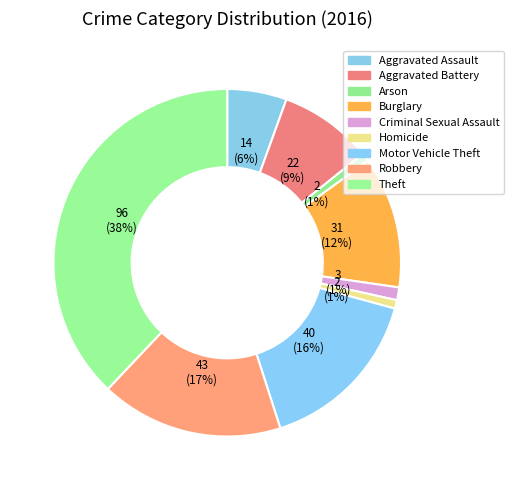

How many segments does this pie chart have?

9